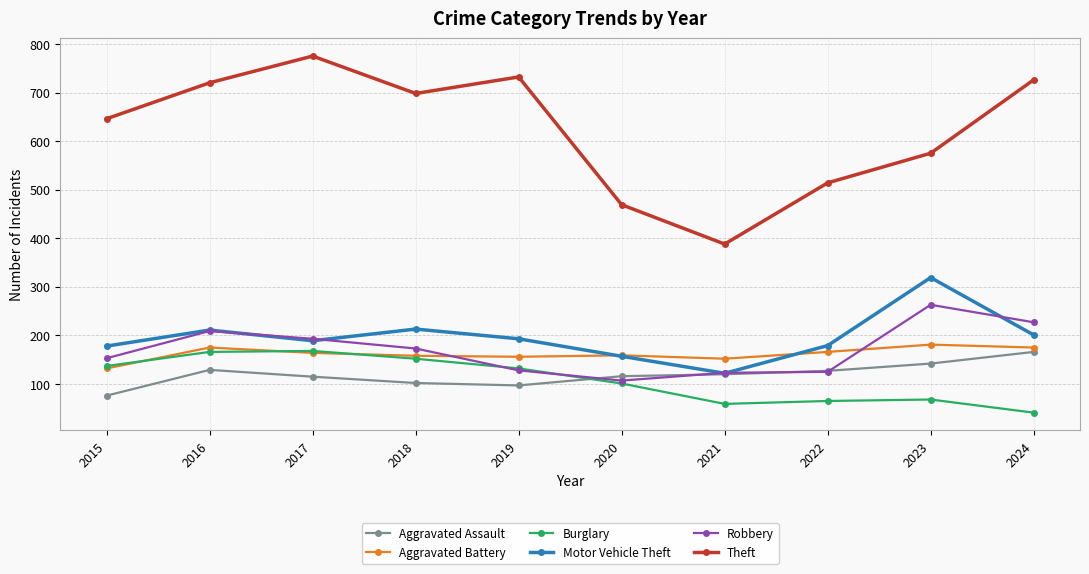

At which label does Motor Vehicle Theft reach its minimum?

2021